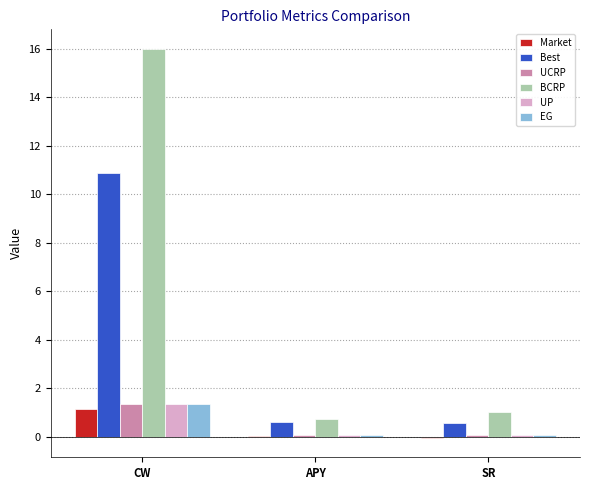

Which series changed the most between CW and SR?

BCRP